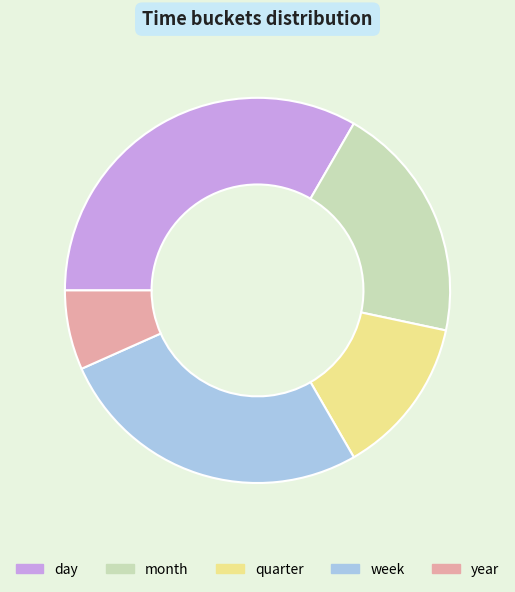

The quarter slice represents 13% of the pie. True or false?

True